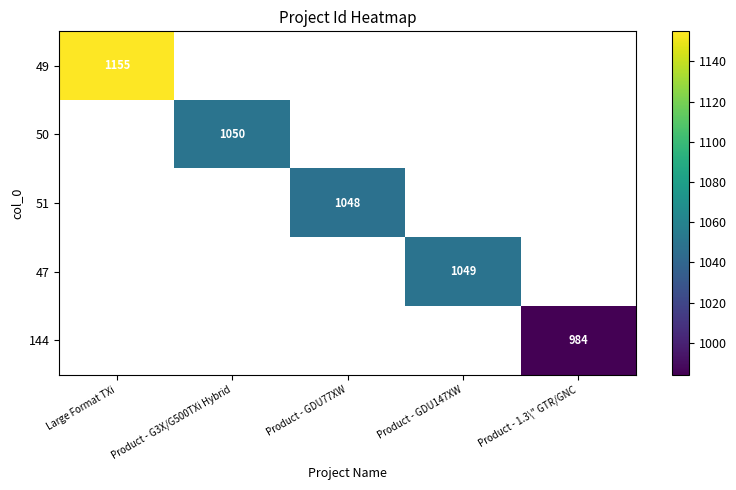

Between Product - GDU147XW and Product - G3X/G500TXi Hybrid, which is larger?

Product - G3X/G500TXi Hybrid